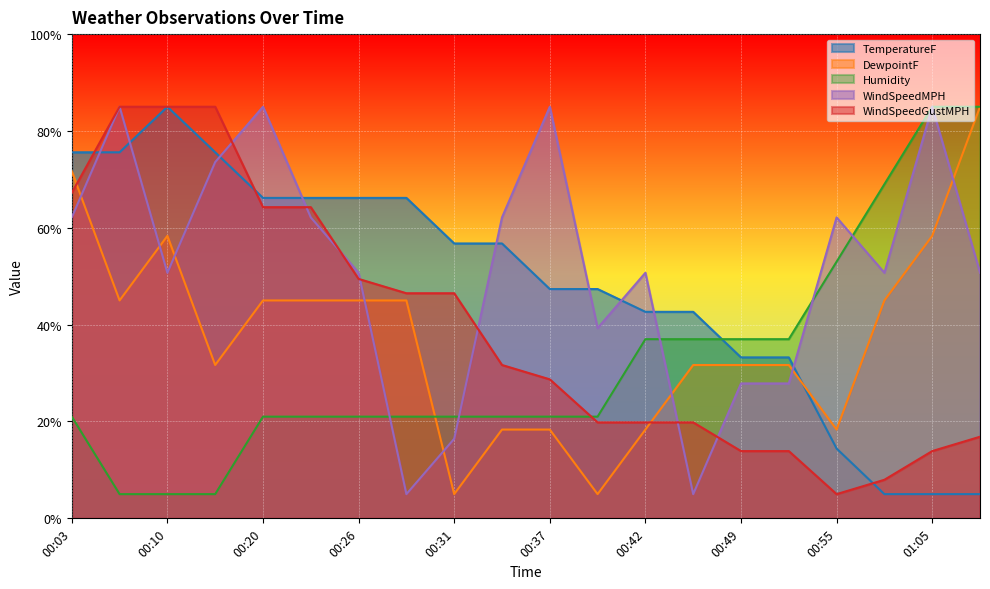

How many intersections are there between WindSpeedMPH and Humidity?

5